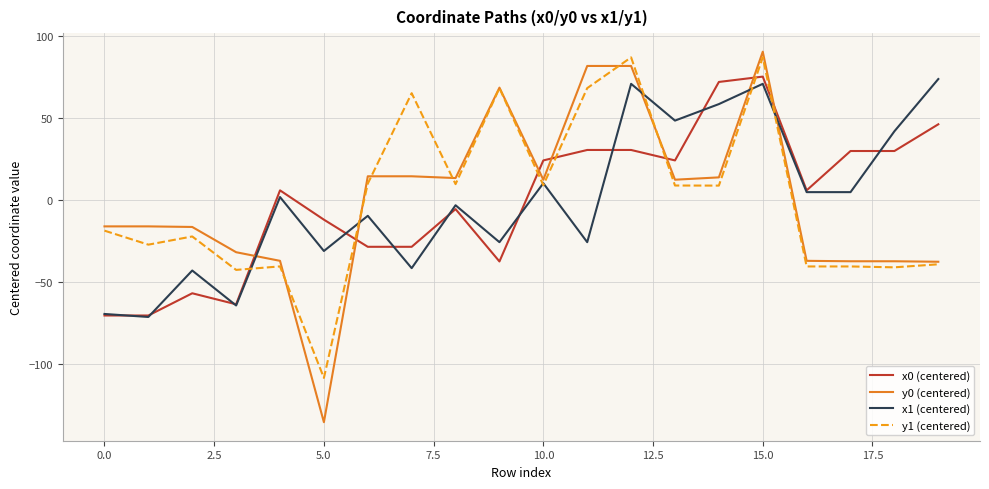

What is the highest value of the x1 (centered) series?

73.7